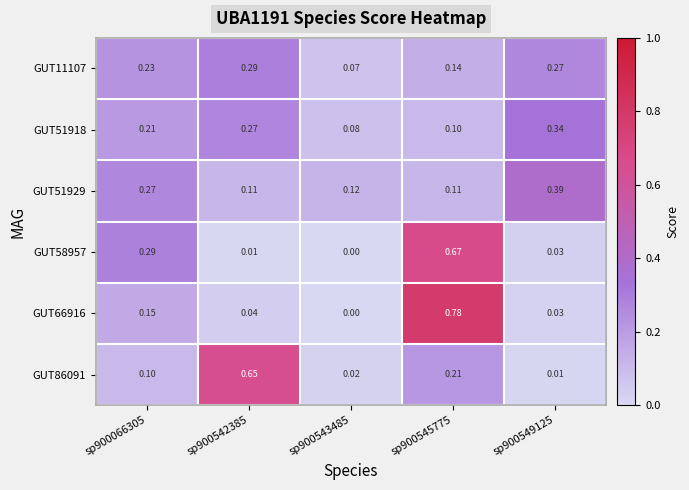

At which category is the sum across all series the highest?

sp900545775